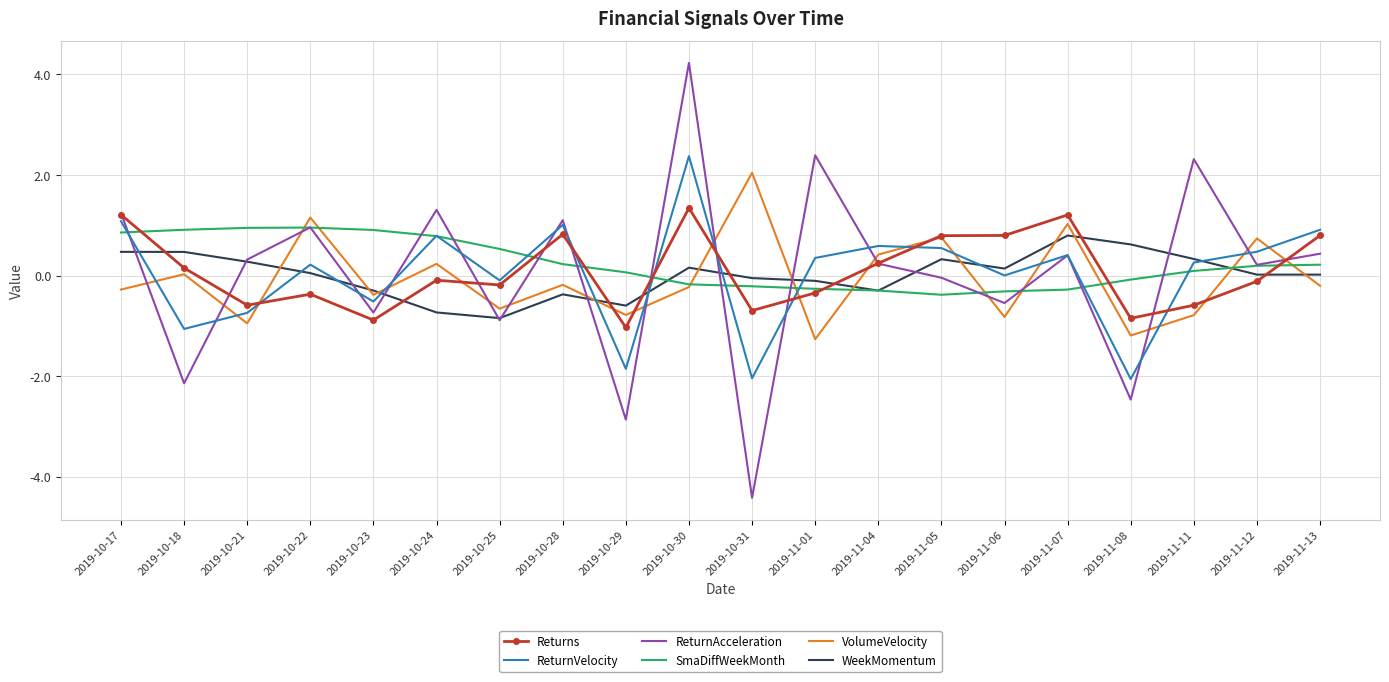

The VolumeVelocity series shows -0.2 at 2019-10-30. True or false?

True